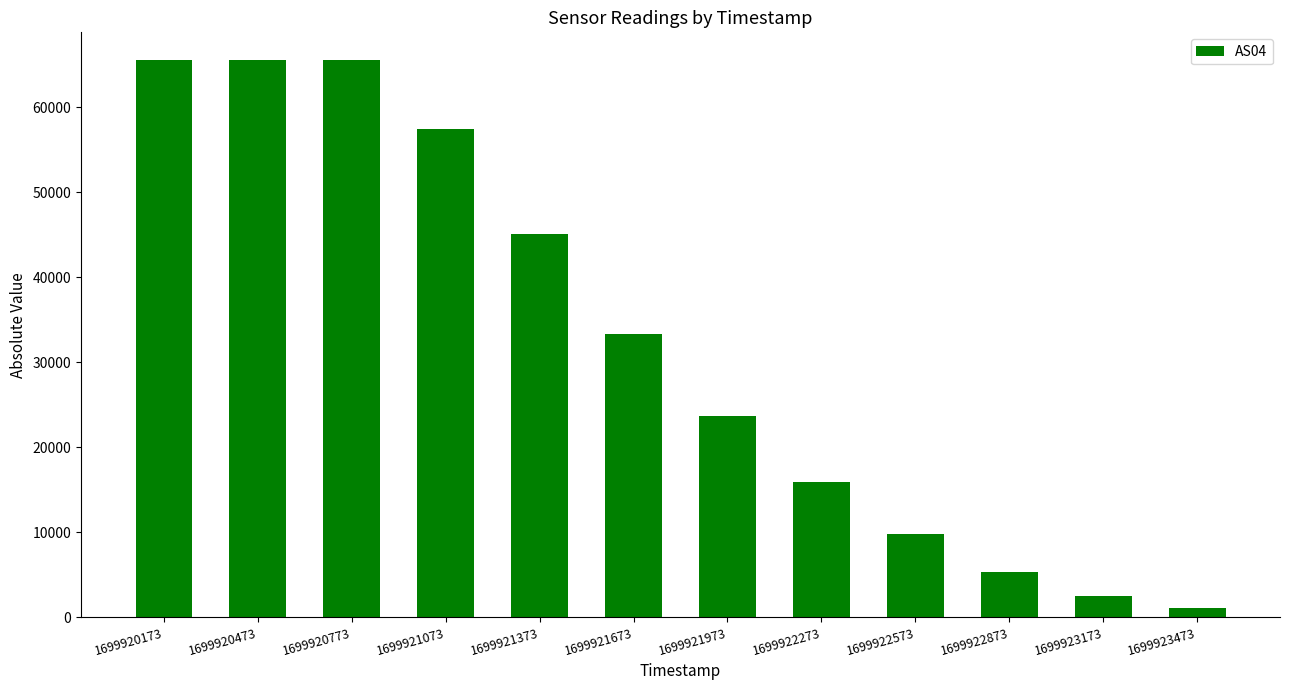

What is the value of the 5th bar from the left?

45135